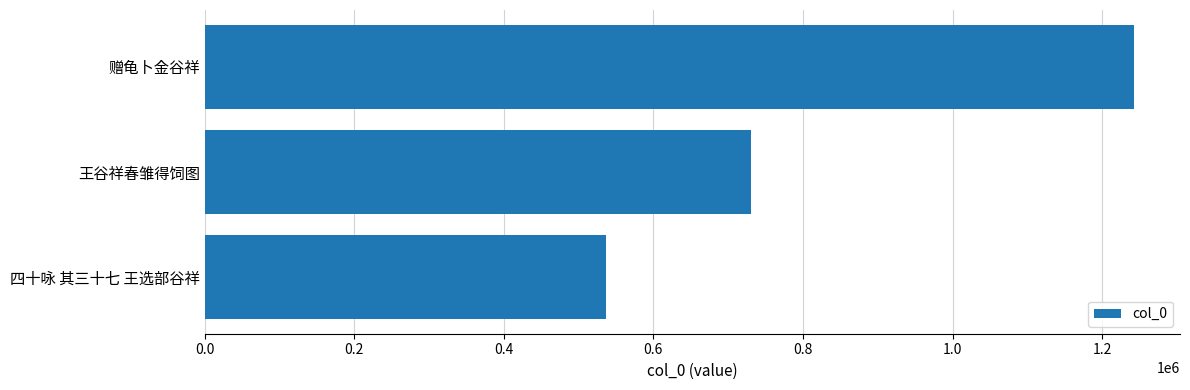

How many categories are shown in the chart?

3